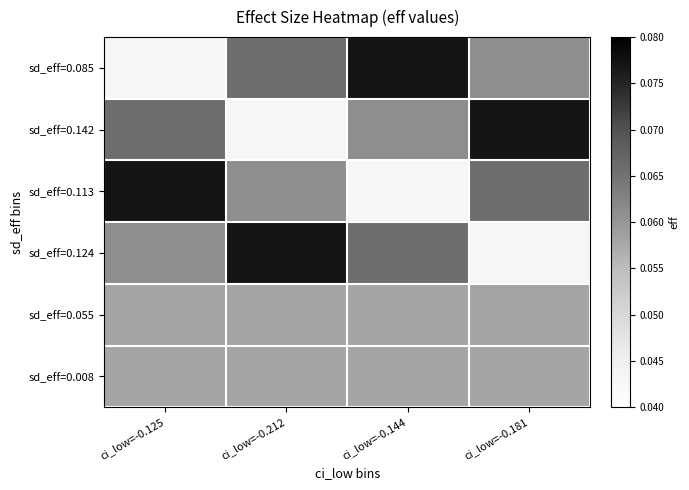

Which has a higher value, ci_low=-0.212 or ci_low=-0.181?

ci_low=-0.212